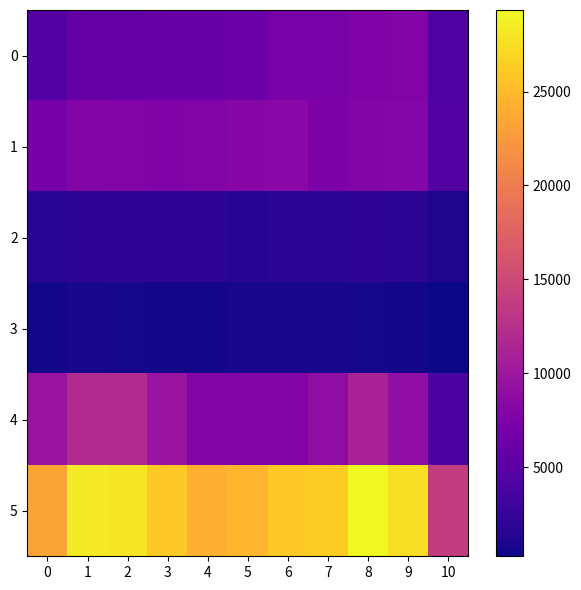

Reading left to right, what are all the values shown in this chart?

0: 0=4480	1=5713	2=5793	3=6002	4=5842	5=6265	6=7242	7=7281	8=7712	9=7904	10=4200
1: 0=7018	1=8085	2=7845	3=7734	4=7858	5=8320	6=8346	7=7495	8=8080	9=8182	10=4451
2: 0=1713	1=1871	2=1994	3=2054	4=1931	5=1506	6=1755	7=1841	8=1870	9=1779	10=1095
3: 0=496	1=786	2=672	3=588	4=499	5=787	6=806	7=730	8=632	9=589	10=254
4: 0=9638	1=11960	2=11881	3=9681	4=7995	5=7855	6=7920	7=8964	8=11052	9=9117	10=3847
5: 0=23345	1=28415	2=28185	3=26059	4=24125	5=24733	6=26069	7=26311	8=29346	9=27571	10=13847